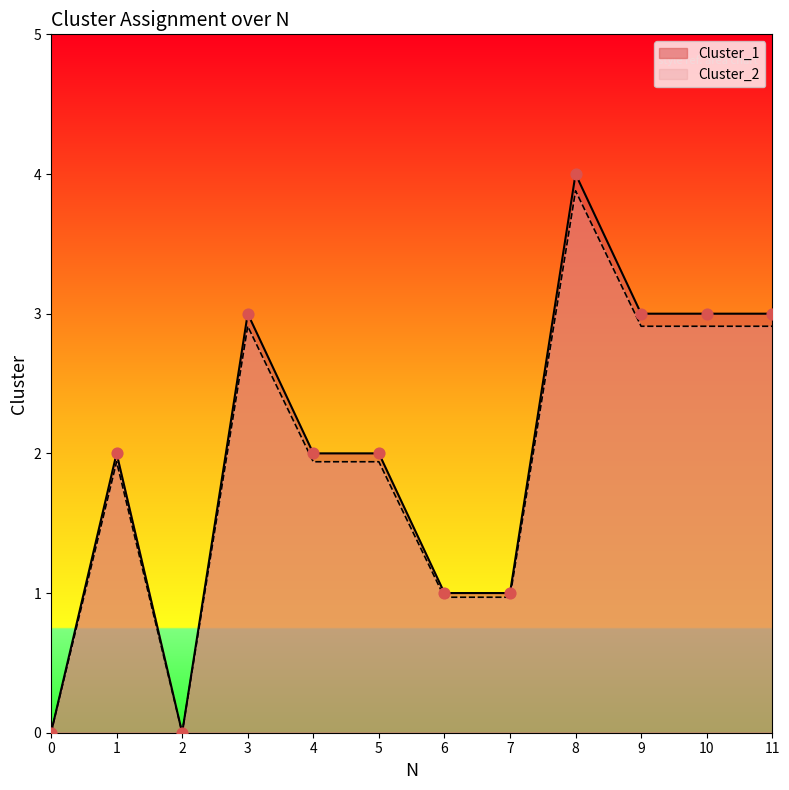

Which series contains the lowest Y value?

Cluster_1